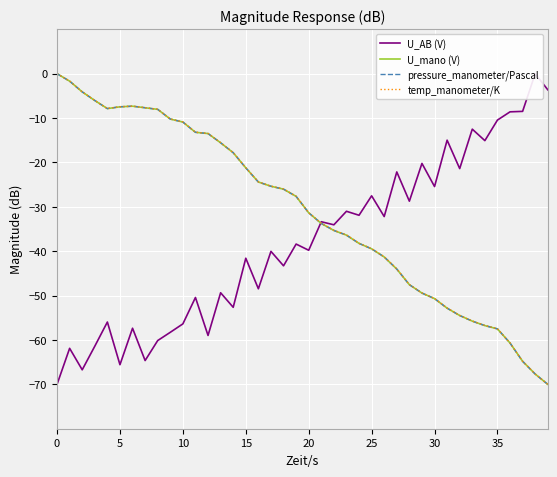

The value of pressure_manometer/Pascal at 32 is -54.5. True or false?

True